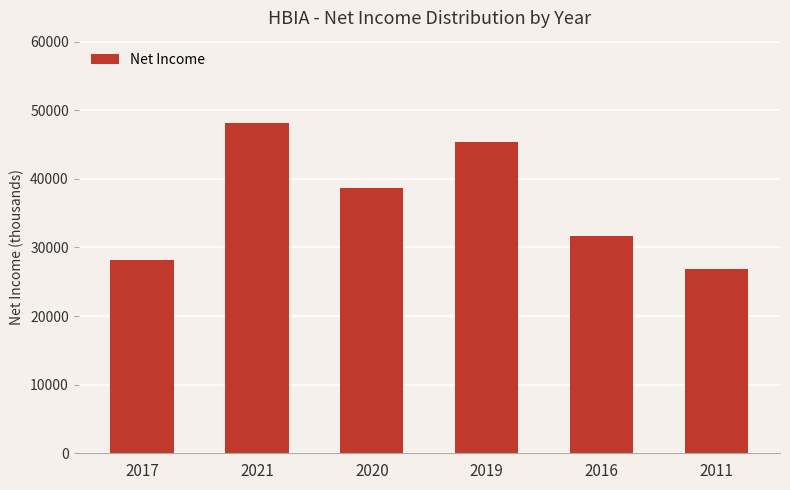

Between 2020 and 2017, which is larger?

2020